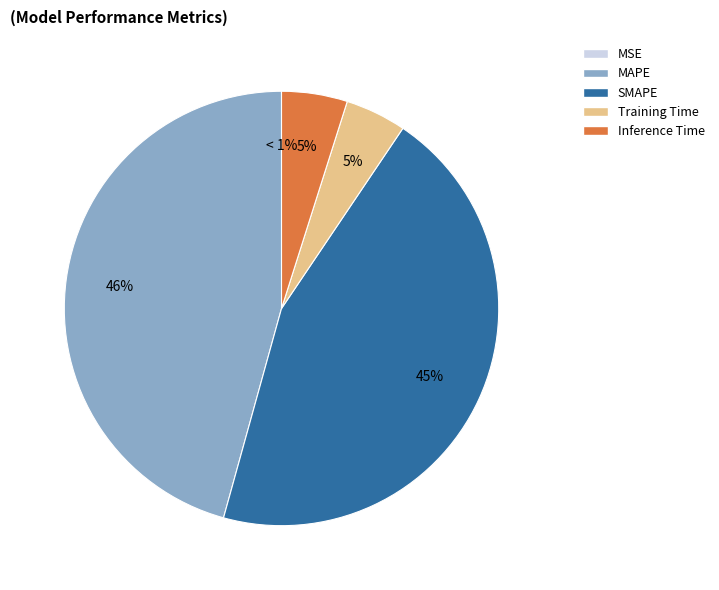

What is the change in value from SMAPE to Training Time?

-3.3